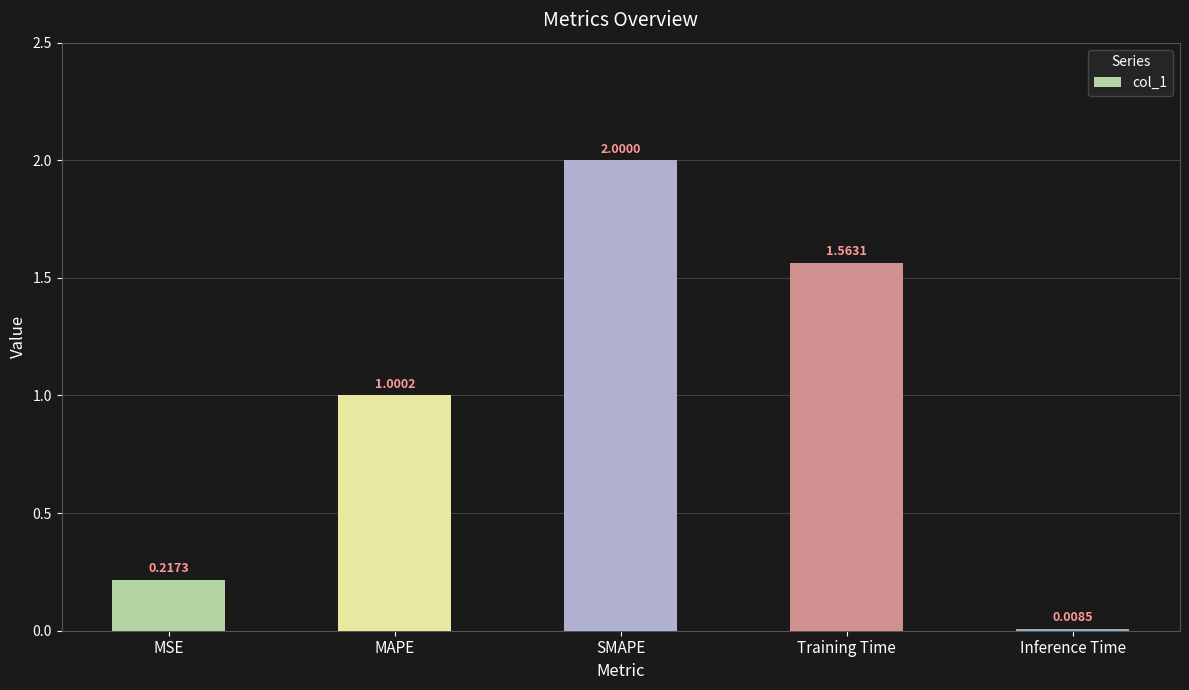

Rank the categories by value from highest to lowest.

SMAPE, Training Time, MAPE, MSE, Inference Time